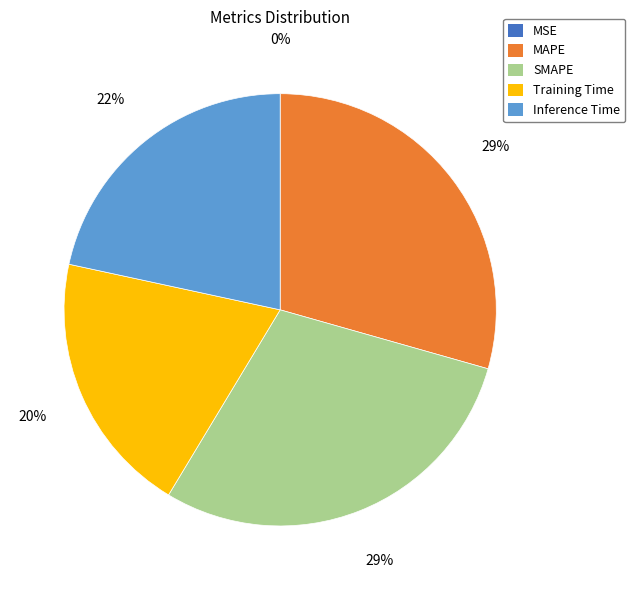

Combined, do MAPE and Inference Time account for over 50%?

Yes